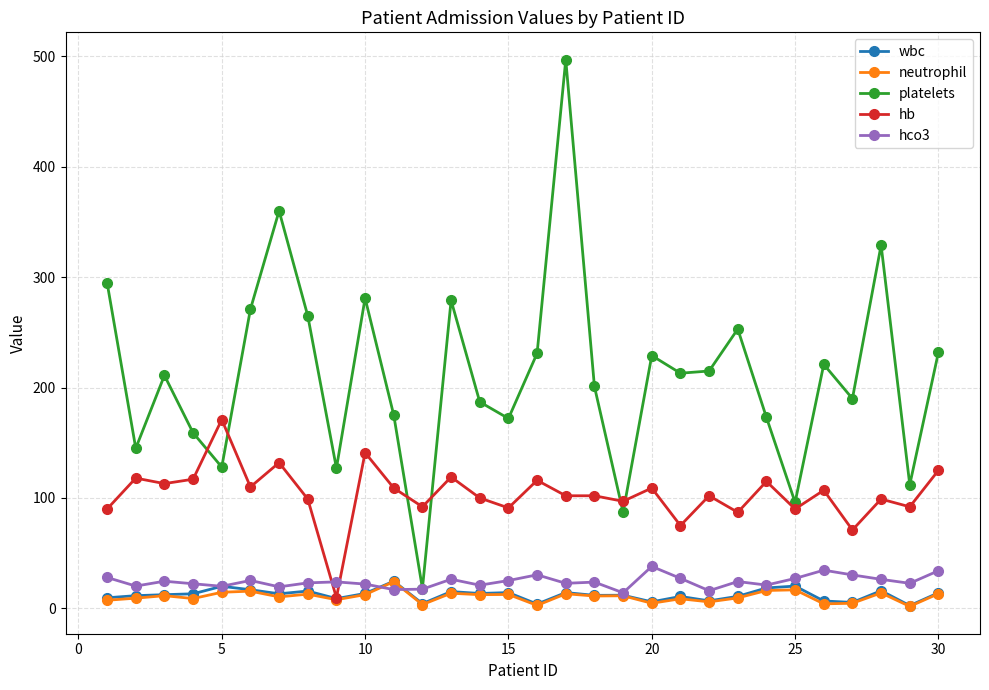

What are all the series names shown in the legend?

wbc, neutrophil, platelets, hb, hco3